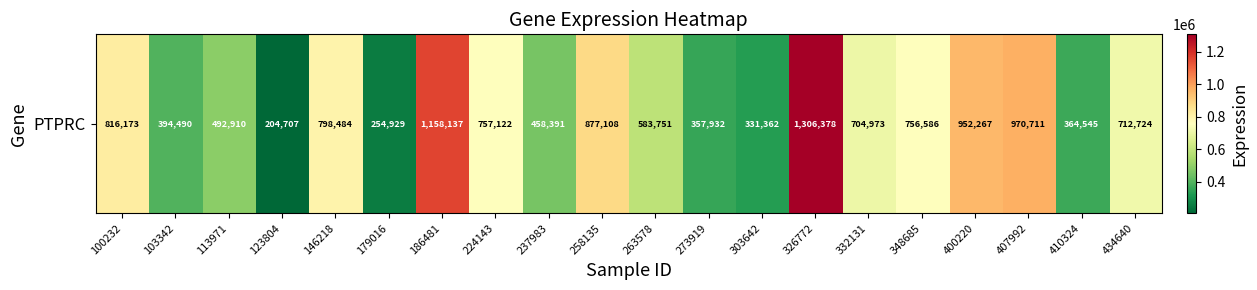

True or false: the data shows 757122 at 224143.

True